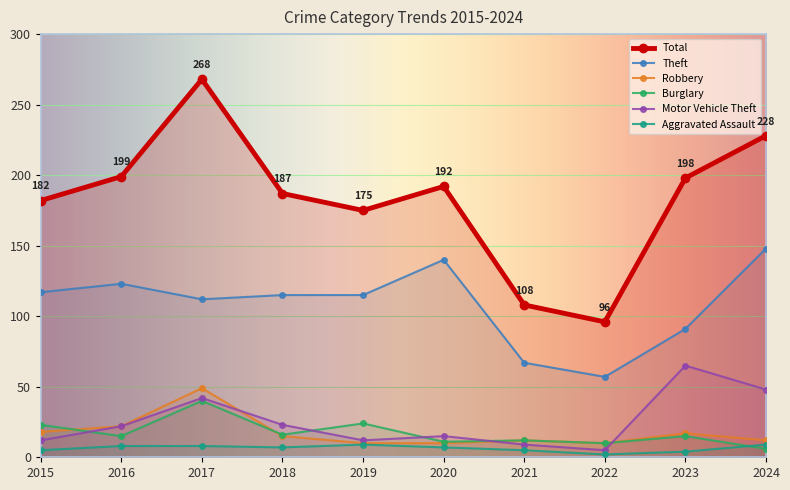

The value of Theft at 2017 is 66. True or false?

False